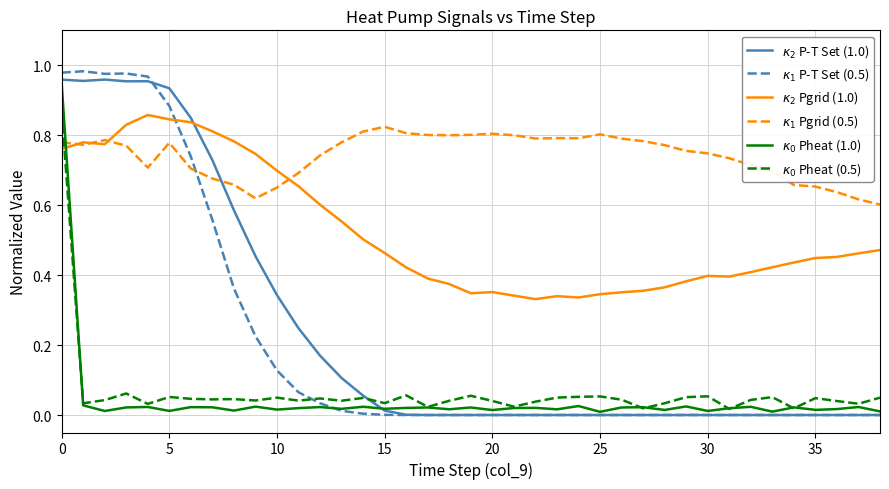

At which label is $\kappa_0$ Pheat (0.5) closest to 0?

31